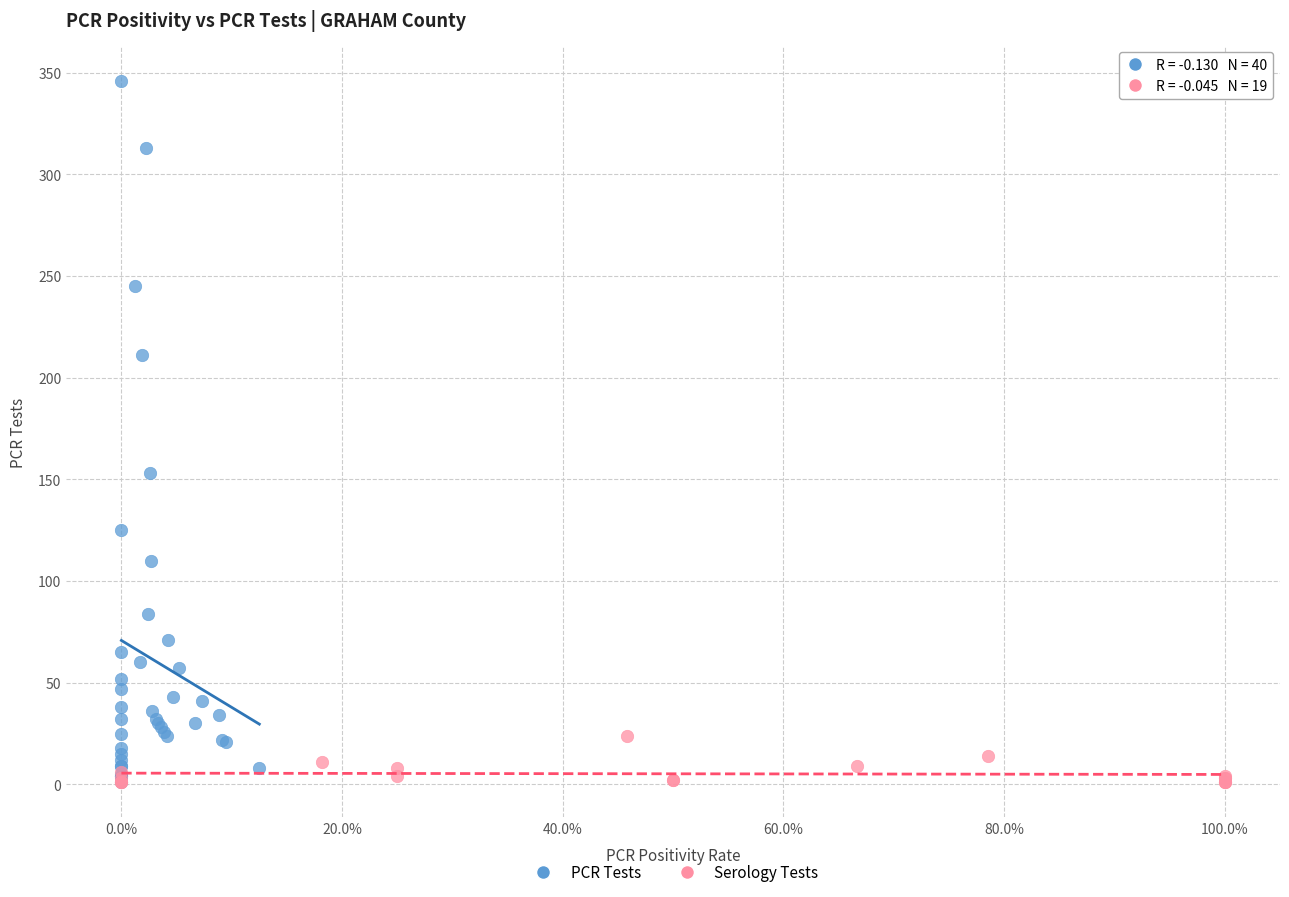

What are all the series names shown in the legend?

PCR Tests, Serology Tests